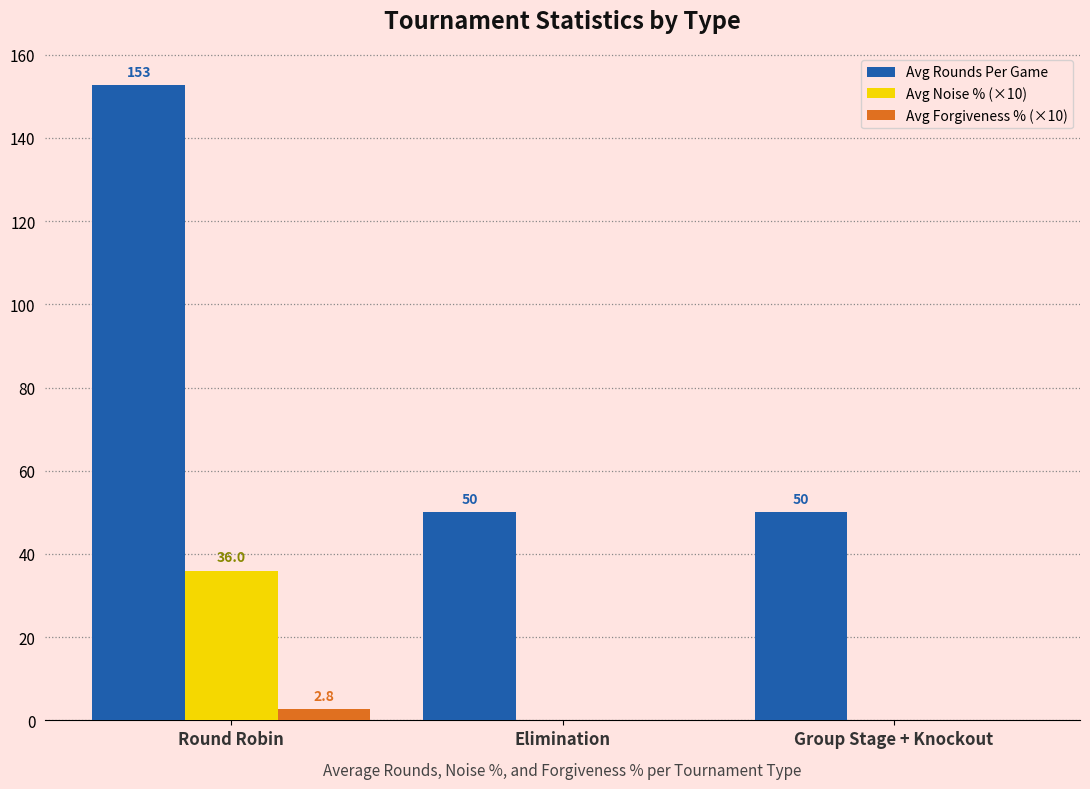

Are the bars horizontal?

No